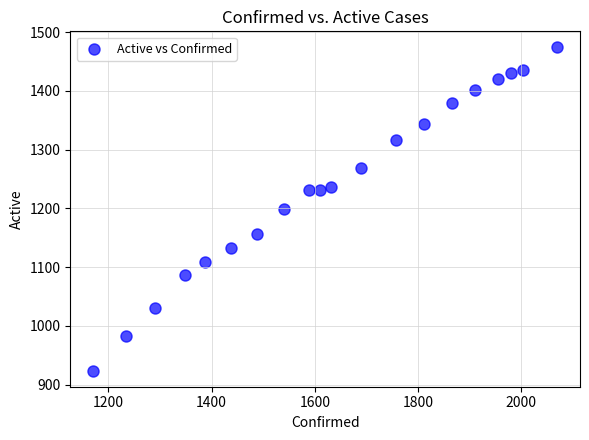

What is the range of X values (max minus min)?

898